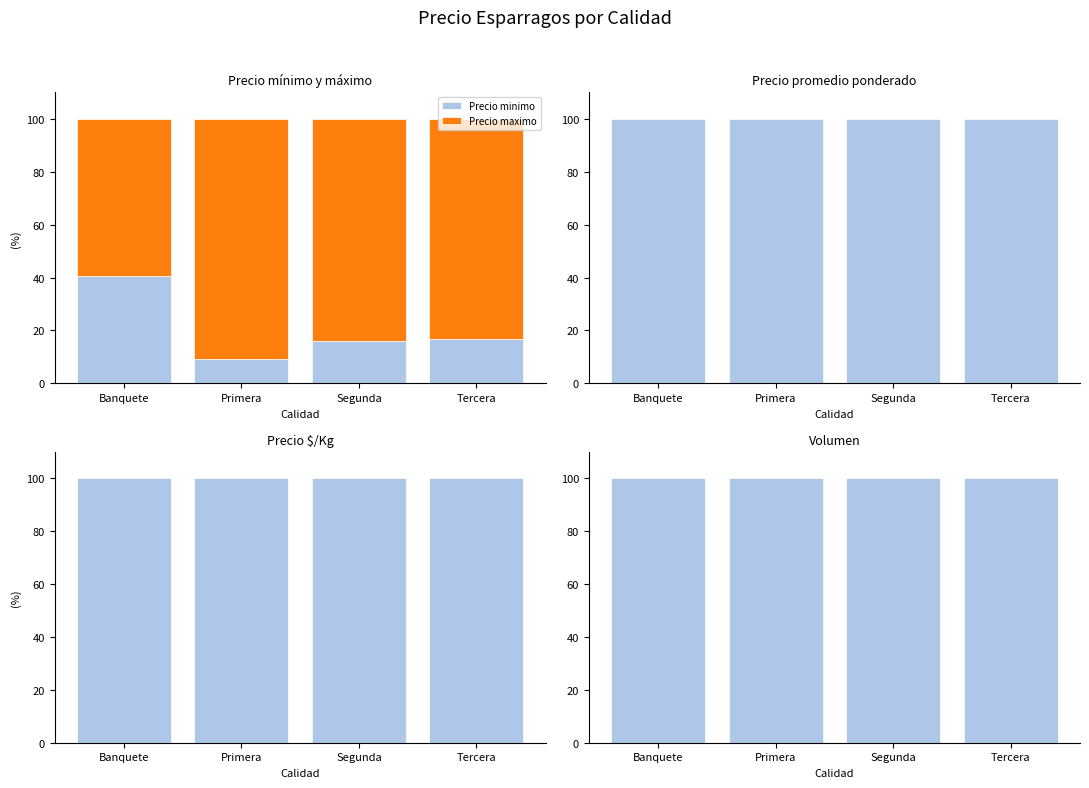

Are the bars horizontal?

No